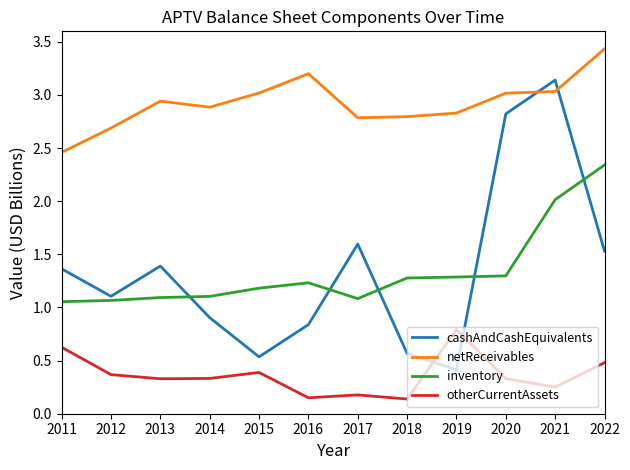

Where is the first local maximum for otherCurrentAssets?

2015